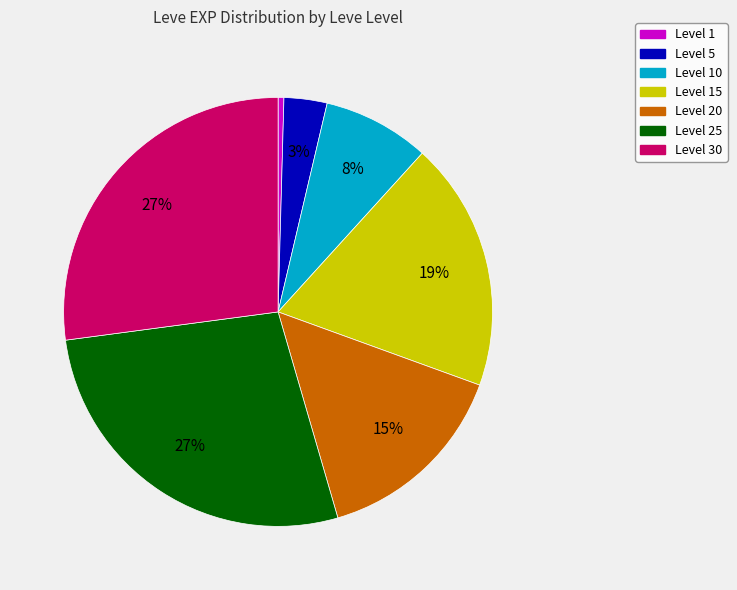

Does any single category account for the majority?

No